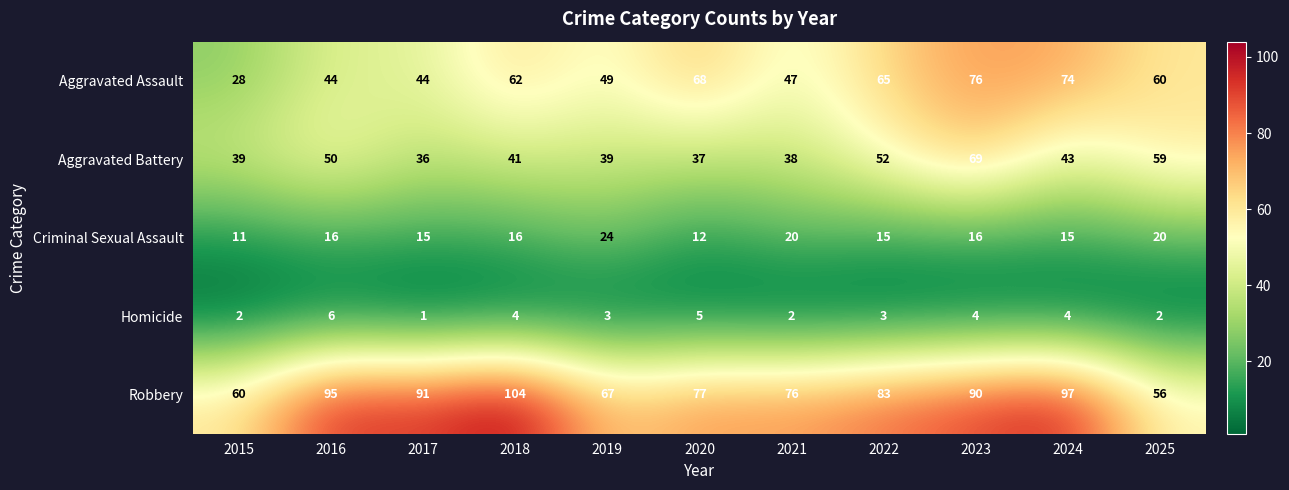

What is the maximum value for Criminal Sexual Assault?

24